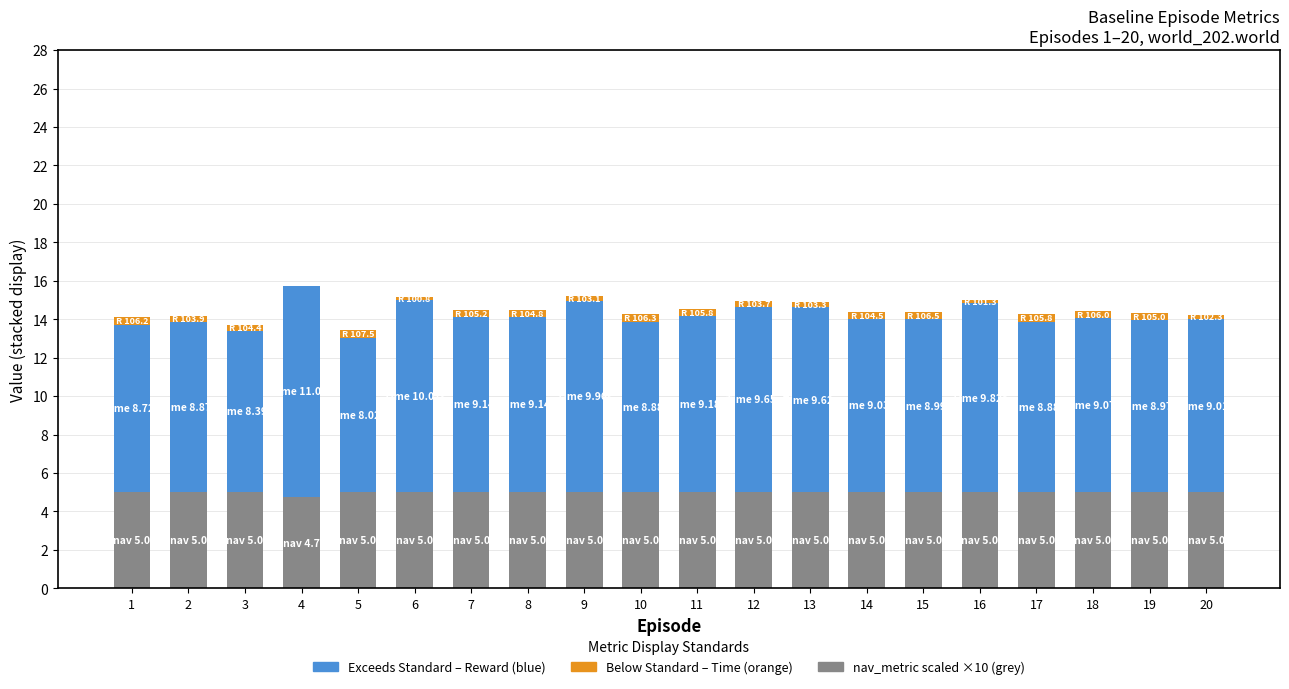

How many data points does each series have?

20